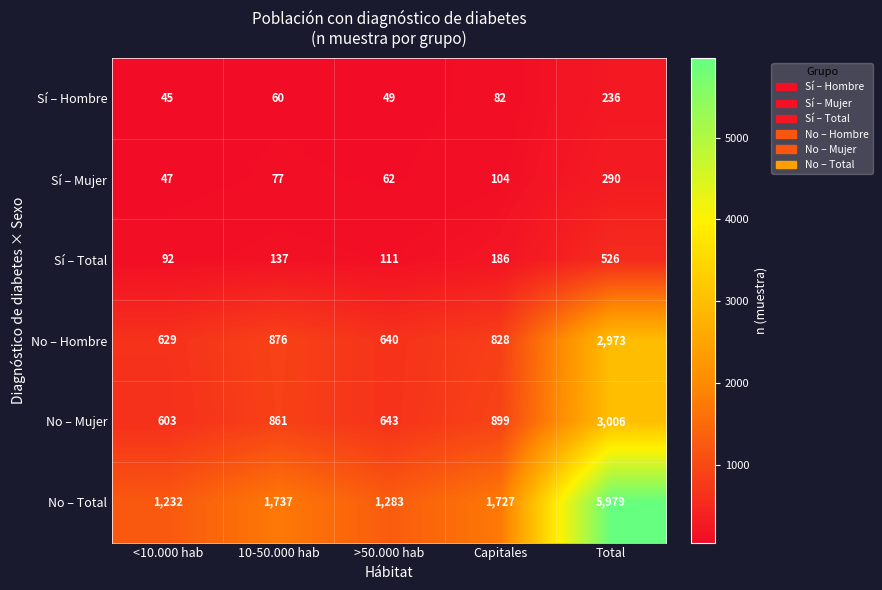

At which category does the chart reach its peak across all series?

Total